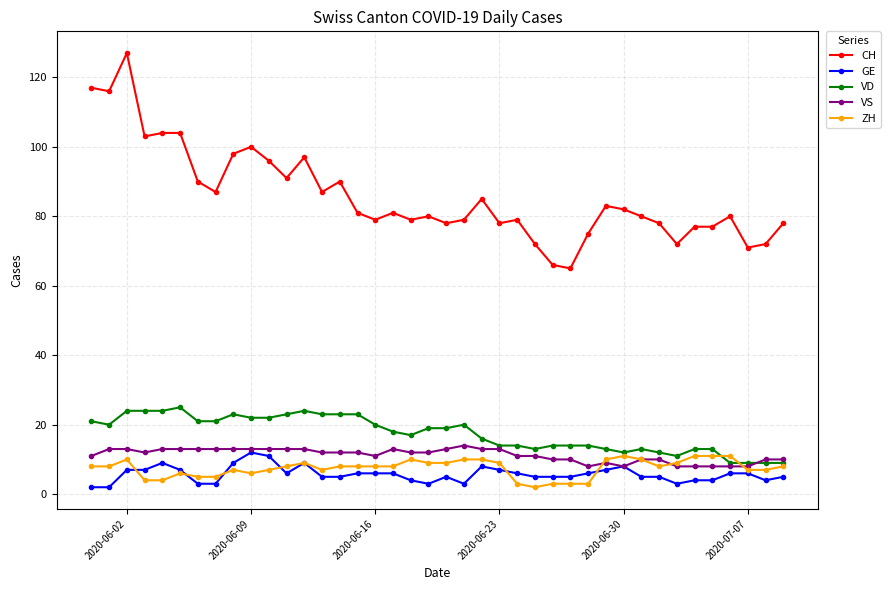

Which series has the largest total across all categories?

CH